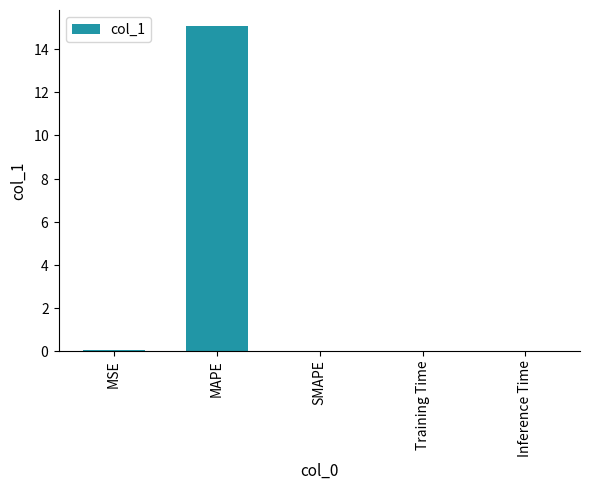

How many categories are shown in the chart?

5